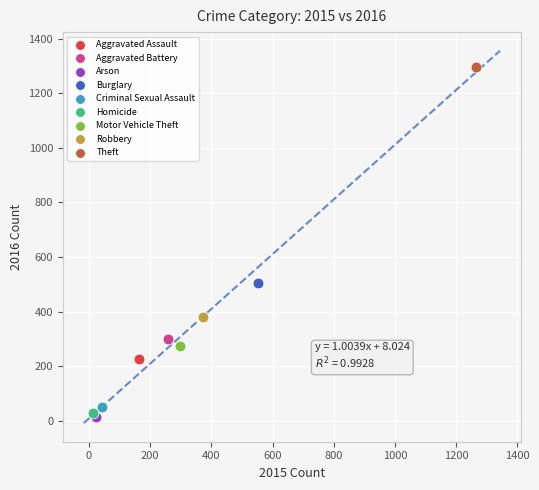

Which series contains the highest Y value?

Theft